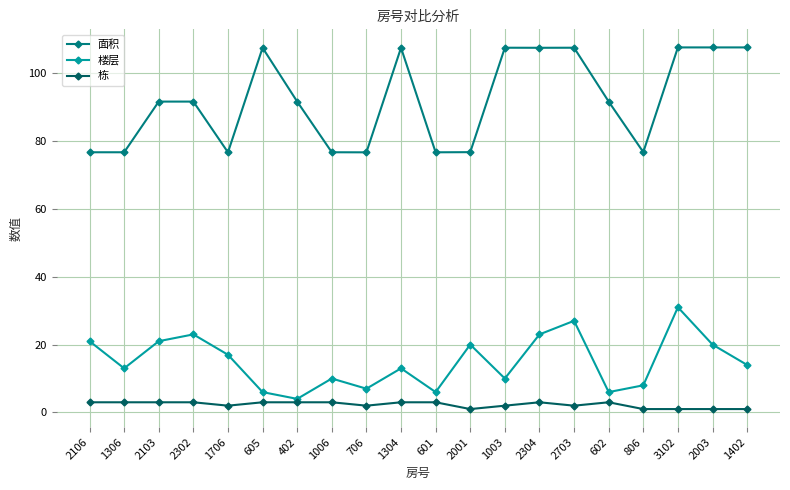

In 楼层, how many points are lower than both neighbors (excluding endpoints)?

6